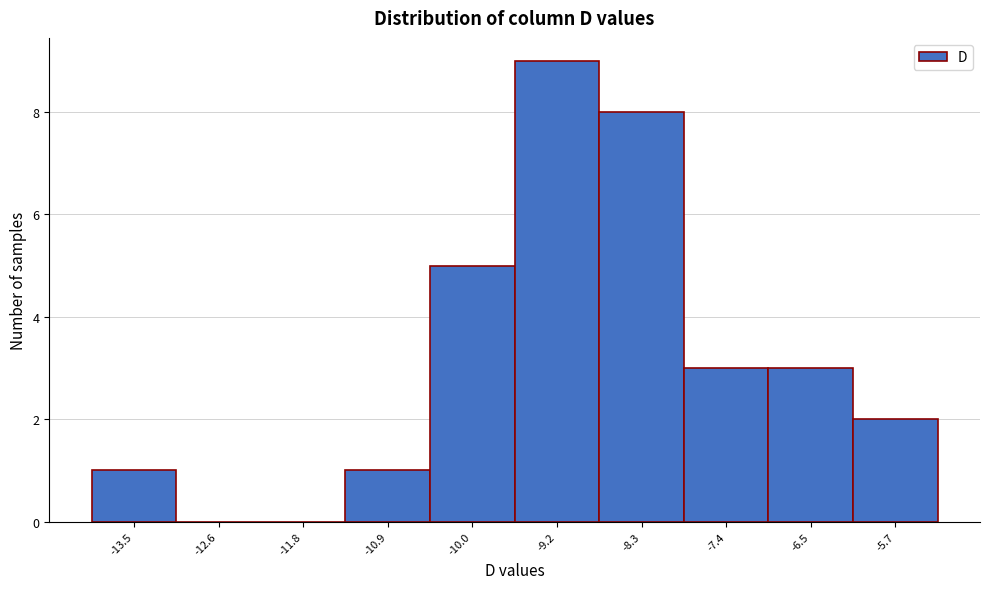

Reading left to right, list all the values displayed in this chart.

-13.5=1	-12.6=0	-11.8=0	-10.9=1	-10.0=5	-9.2=9	-8.3=8	-7.4=3	-6.5=3	-5.7=2